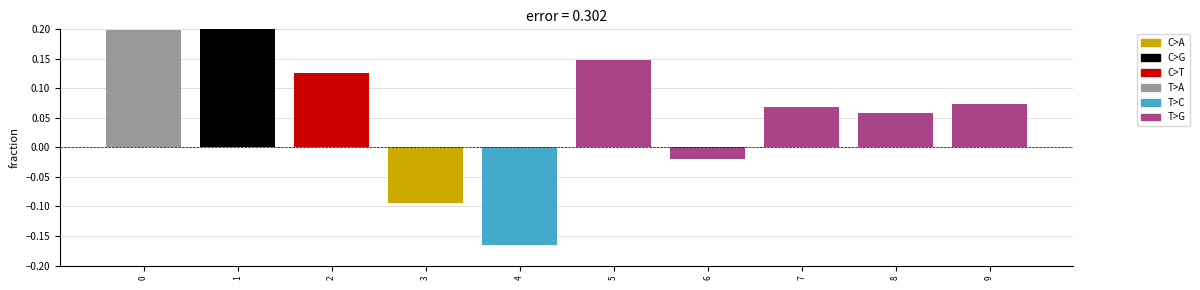

What is the sum of all values?

0.7